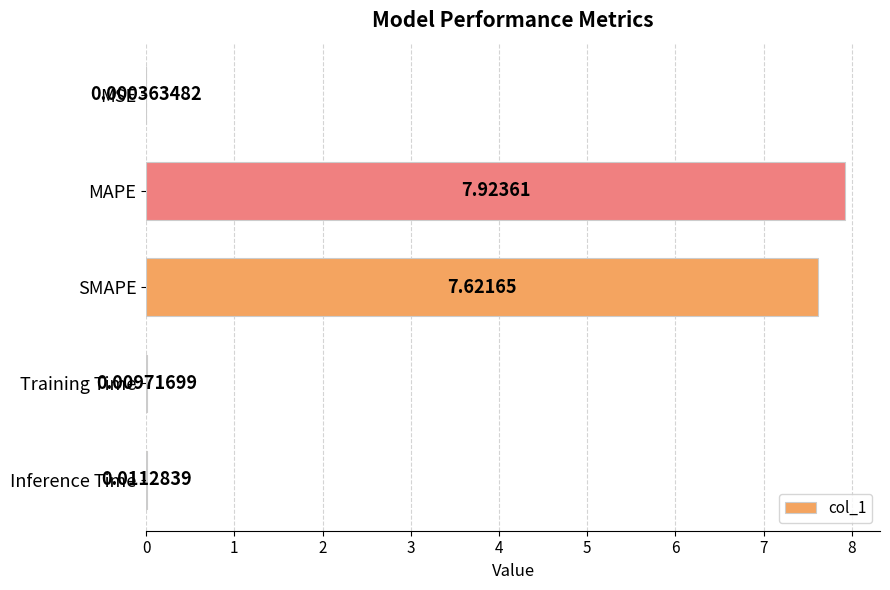

Which has a higher value, Training Time or MAPE?

MAPE